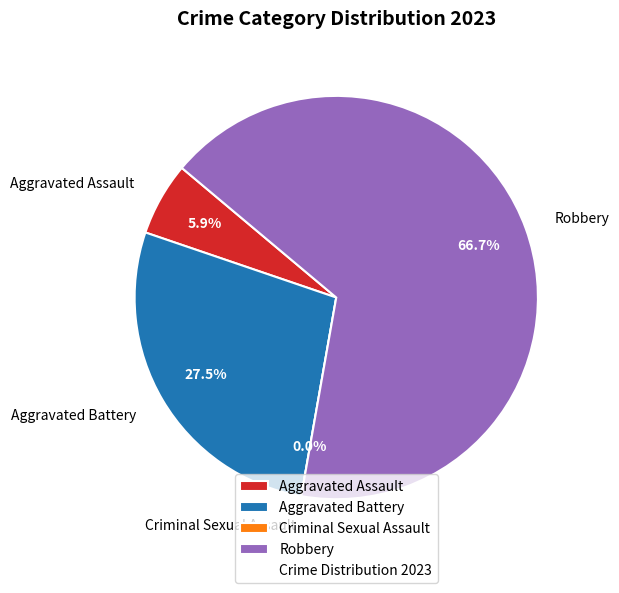

To the nearest percent, what is the difference between the Robbery and Aggravated Assault slice percentages?

61%